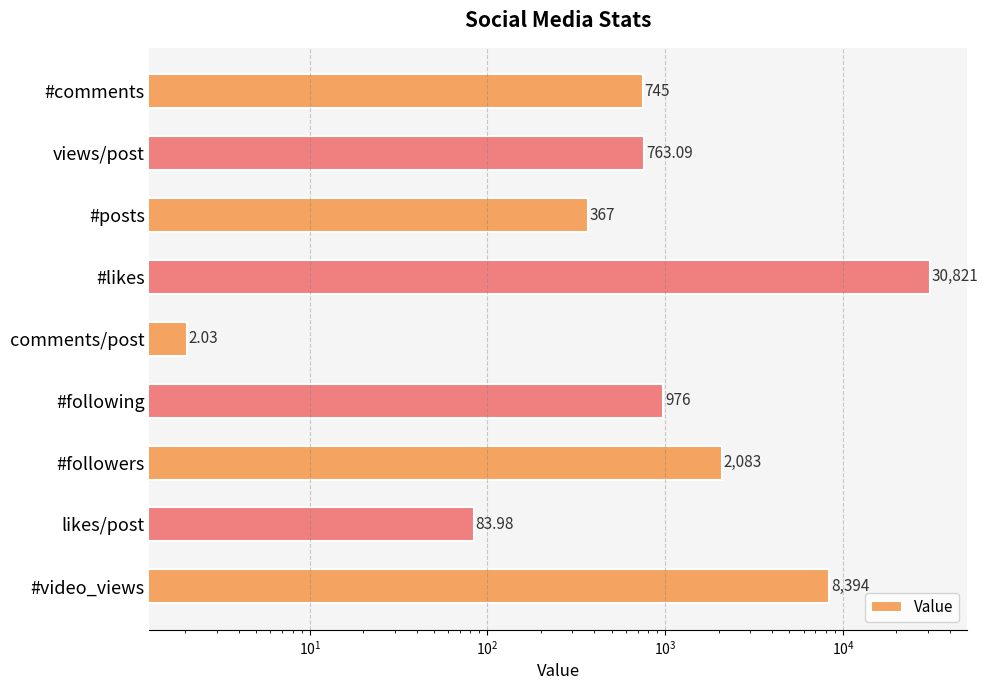

What is the greatest value displayed?

30821.0